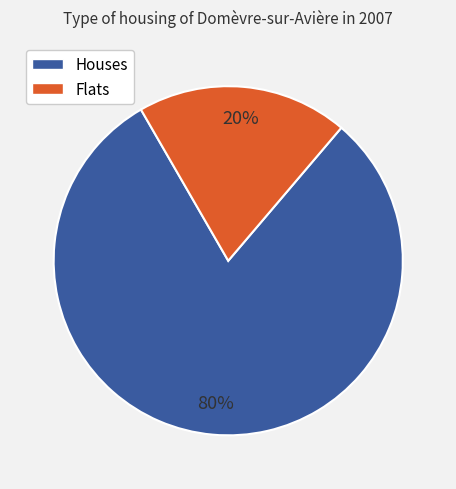

To the nearest percent, what is the average slice percentage?

50%